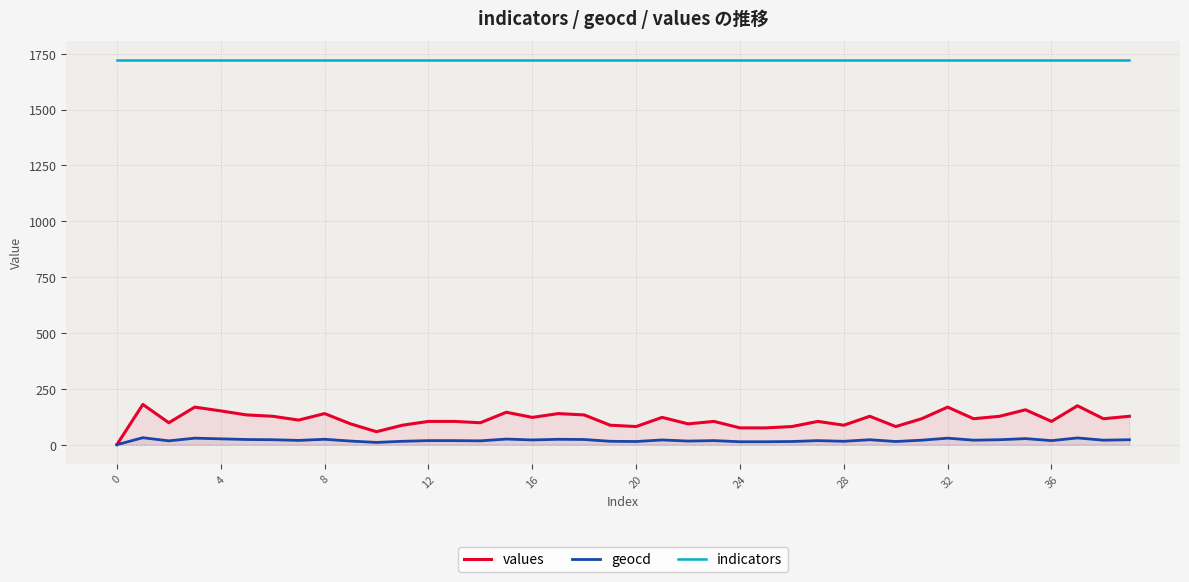

How many interior local peaks does the values series have?

12